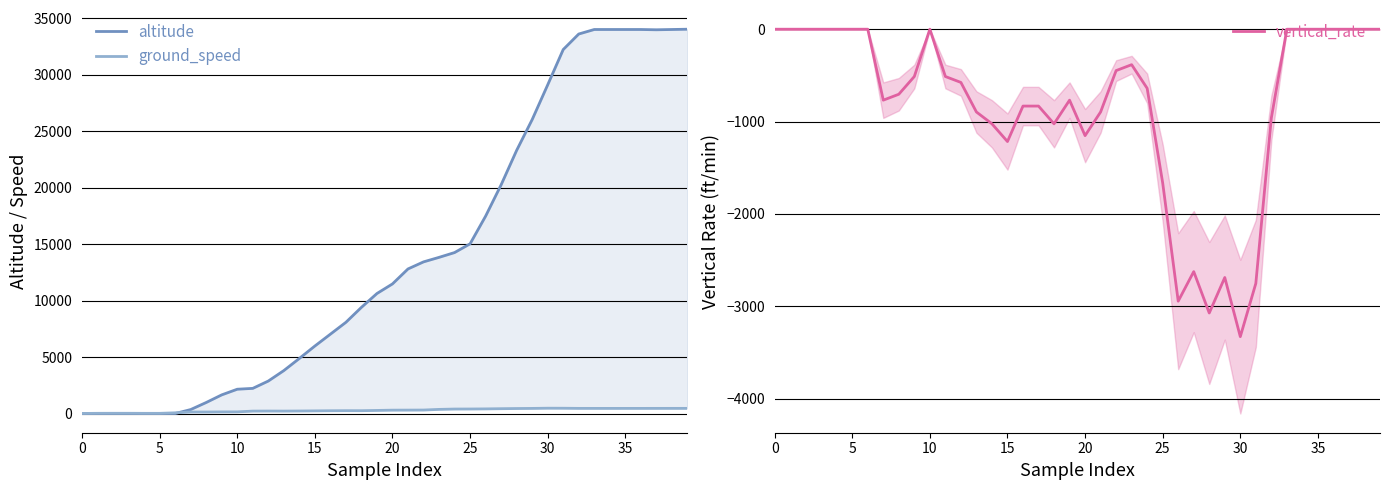

The value of vertical_rate at 30 is -3328. True or false?

True